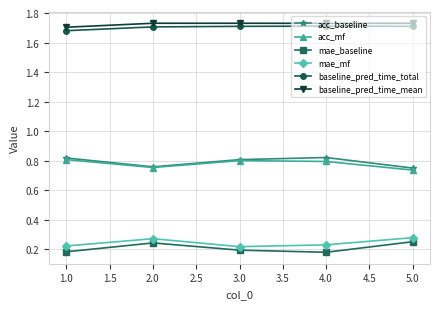

Where is the first local minimum for acc_mf?

2.0